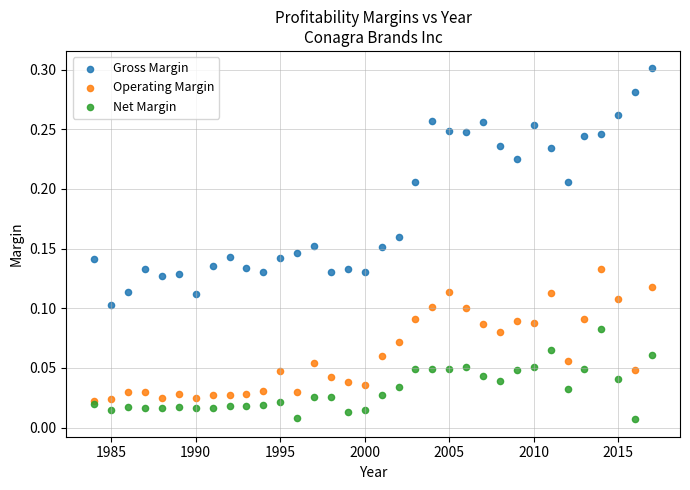

What are all the series names shown in the legend?

Gross Margin, Operating Margin, Net Margin